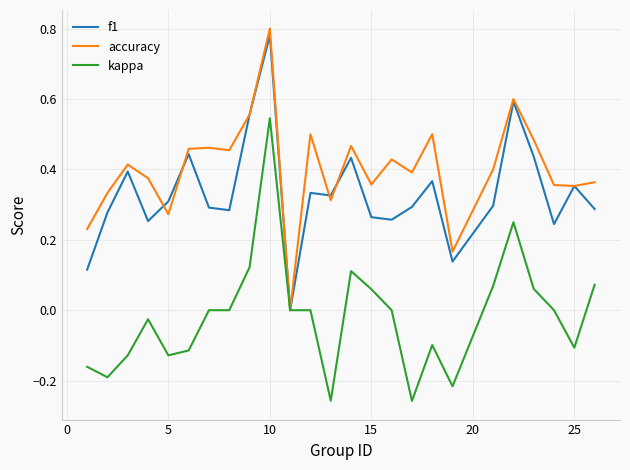

List the series in order of their overall mean, highest first.

accuracy, f1, kappa